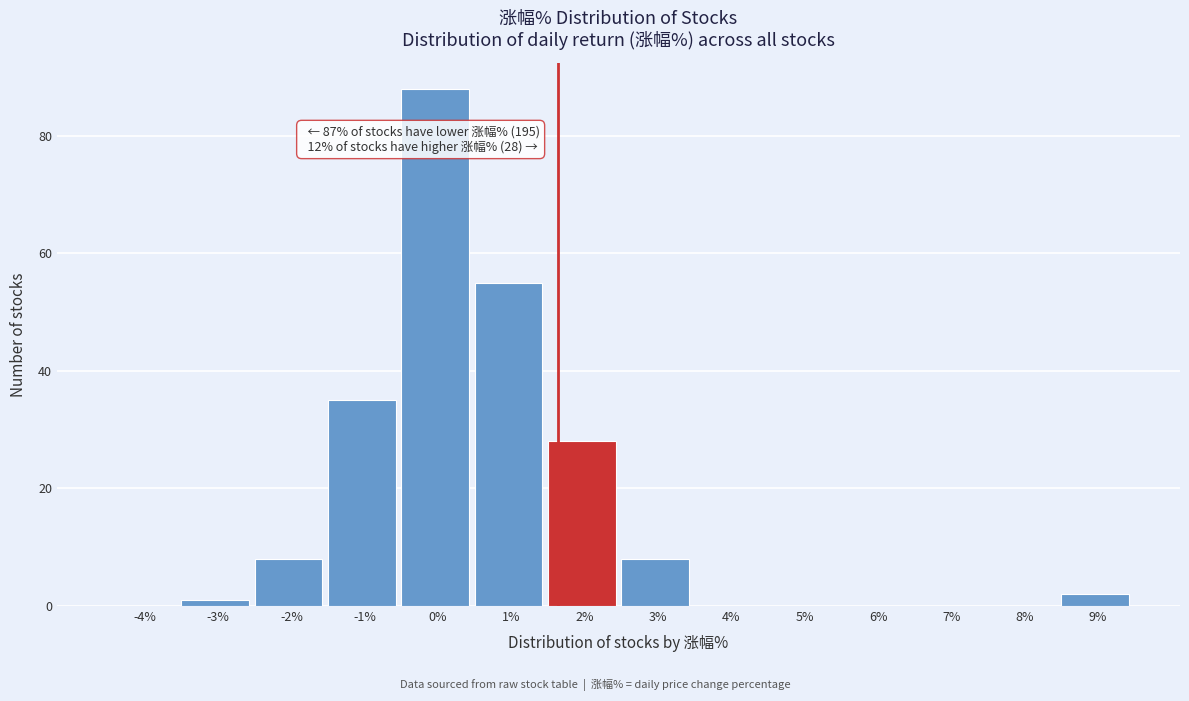

Reading left to right, what are all the values shown in this chart?

-4%=0	-3%=1	-2%=8	-1%=35	0%=88	1%=55	2%=28	3%=8	4%=0	5%=0	6%=0	7%=0	8%=0	9%=2